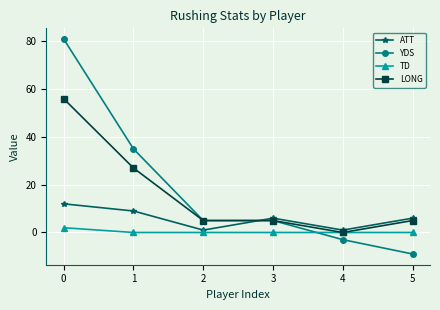

Does the chart have visible grid lines?

Yes